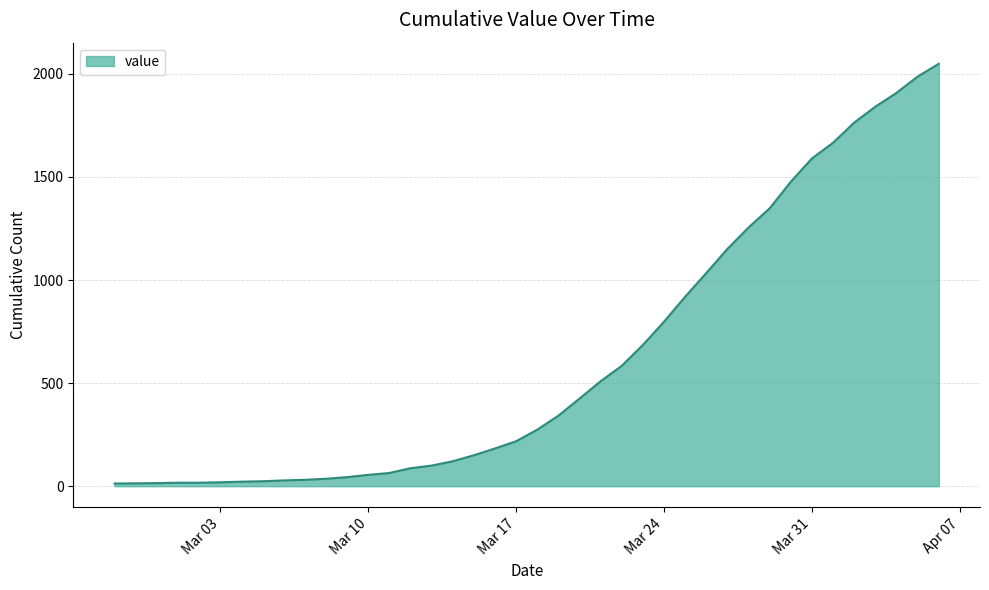

What is the difference between the maximum and minimum values?

2036